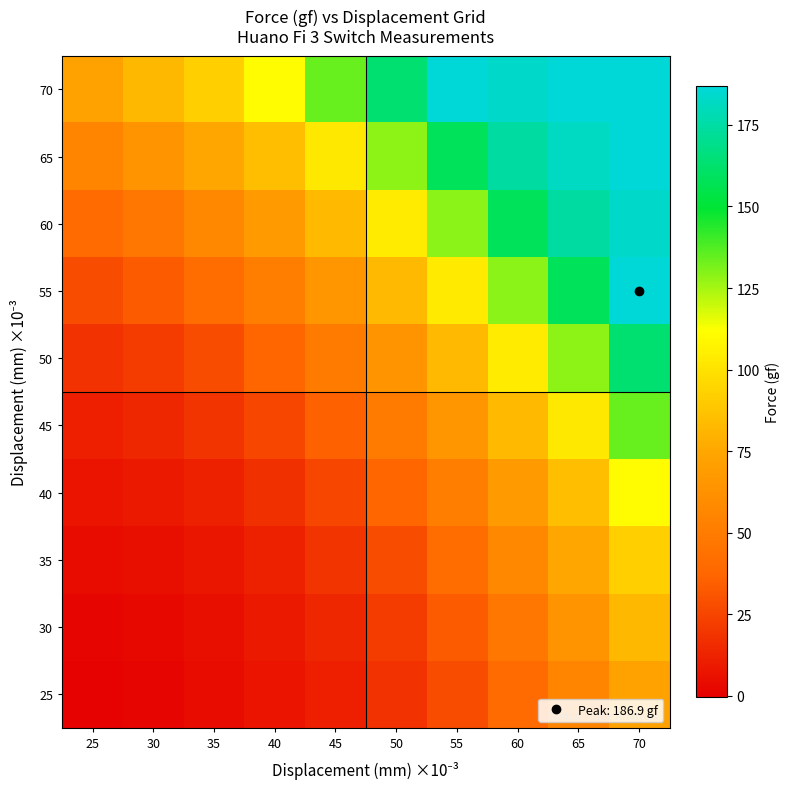

At how many categories does at least one series exceed 106?

7